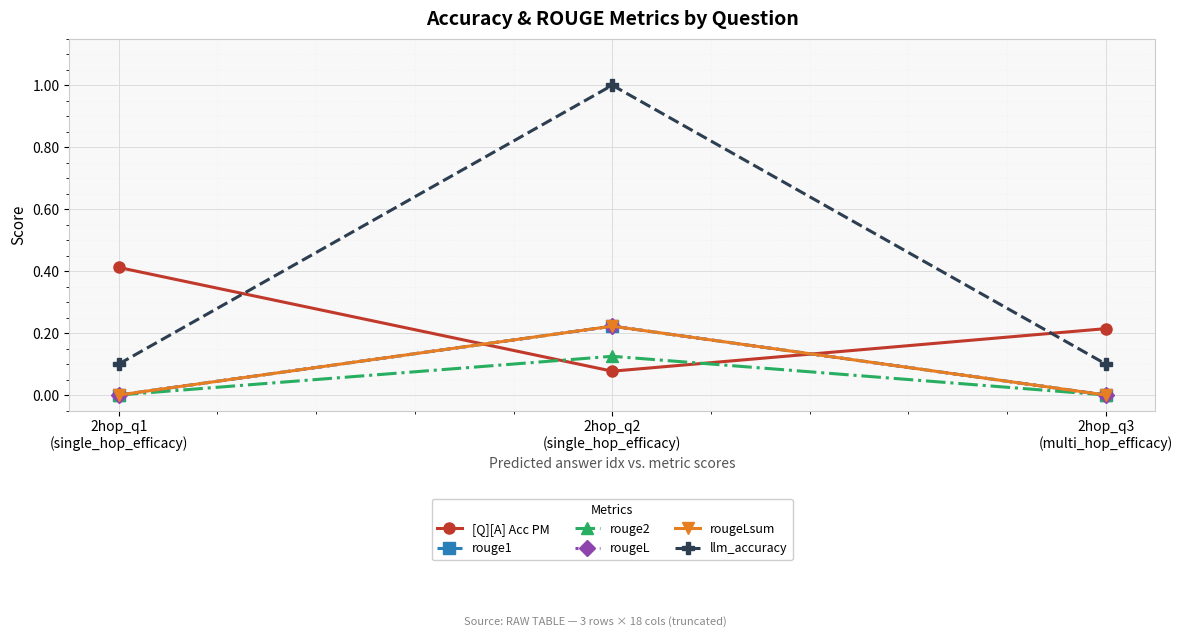

At which category is the sum across all series the highest?

2hop_q2
(single_hop_efficacy)